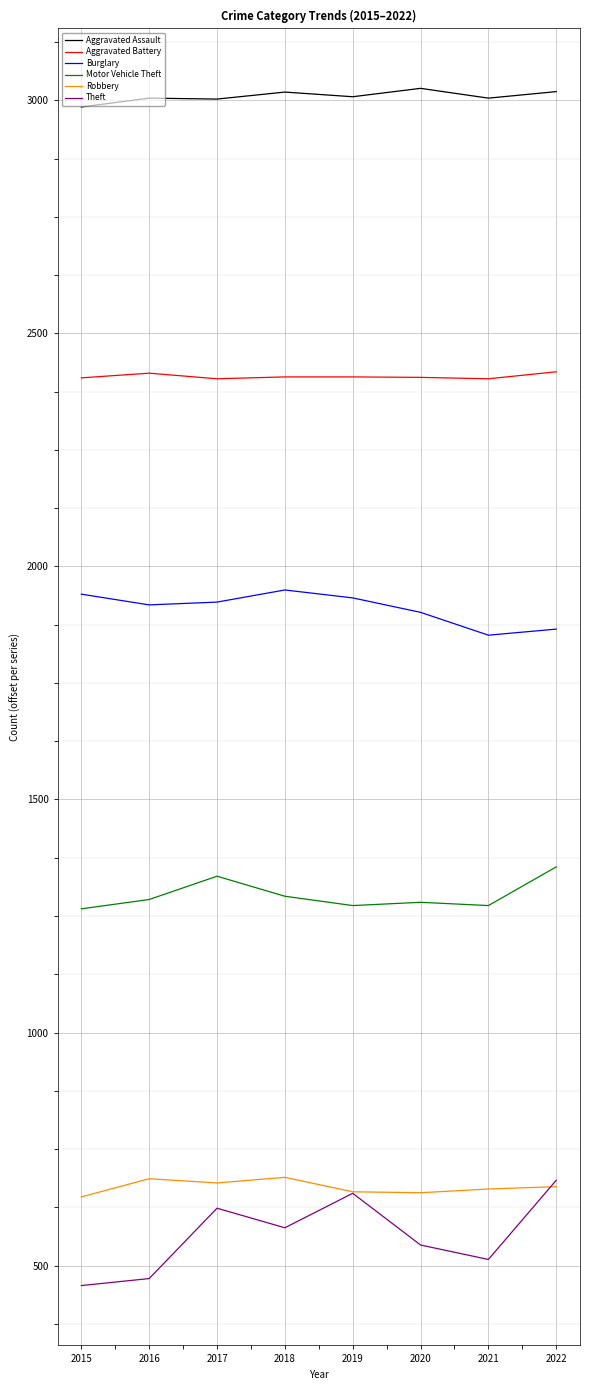

What is the total value across all series at 2018?

9937.0